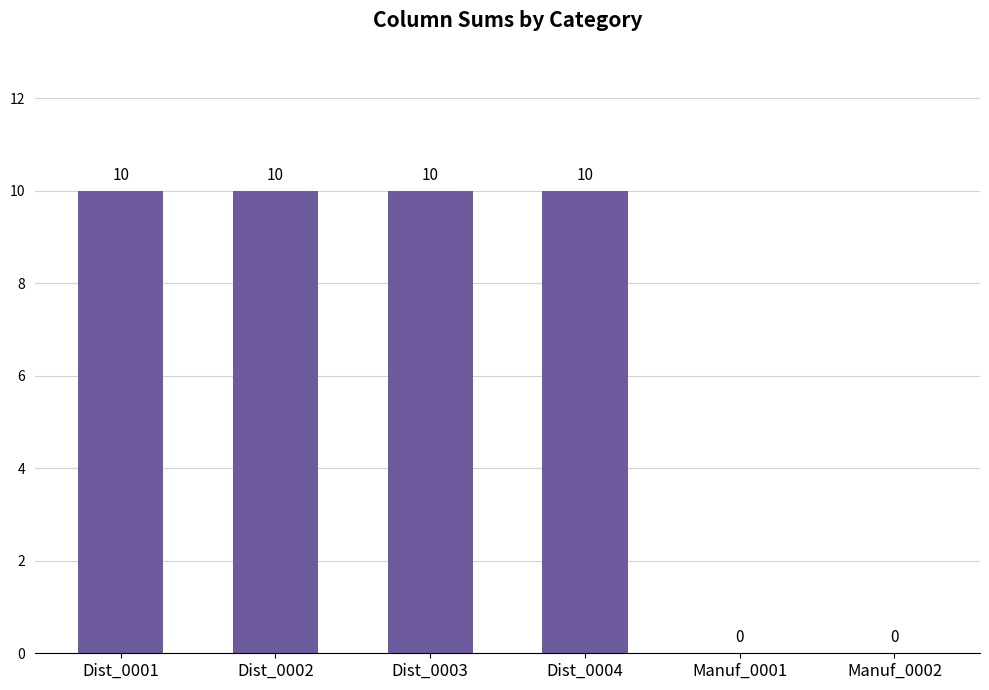

Count the number of categories in the chart.

6